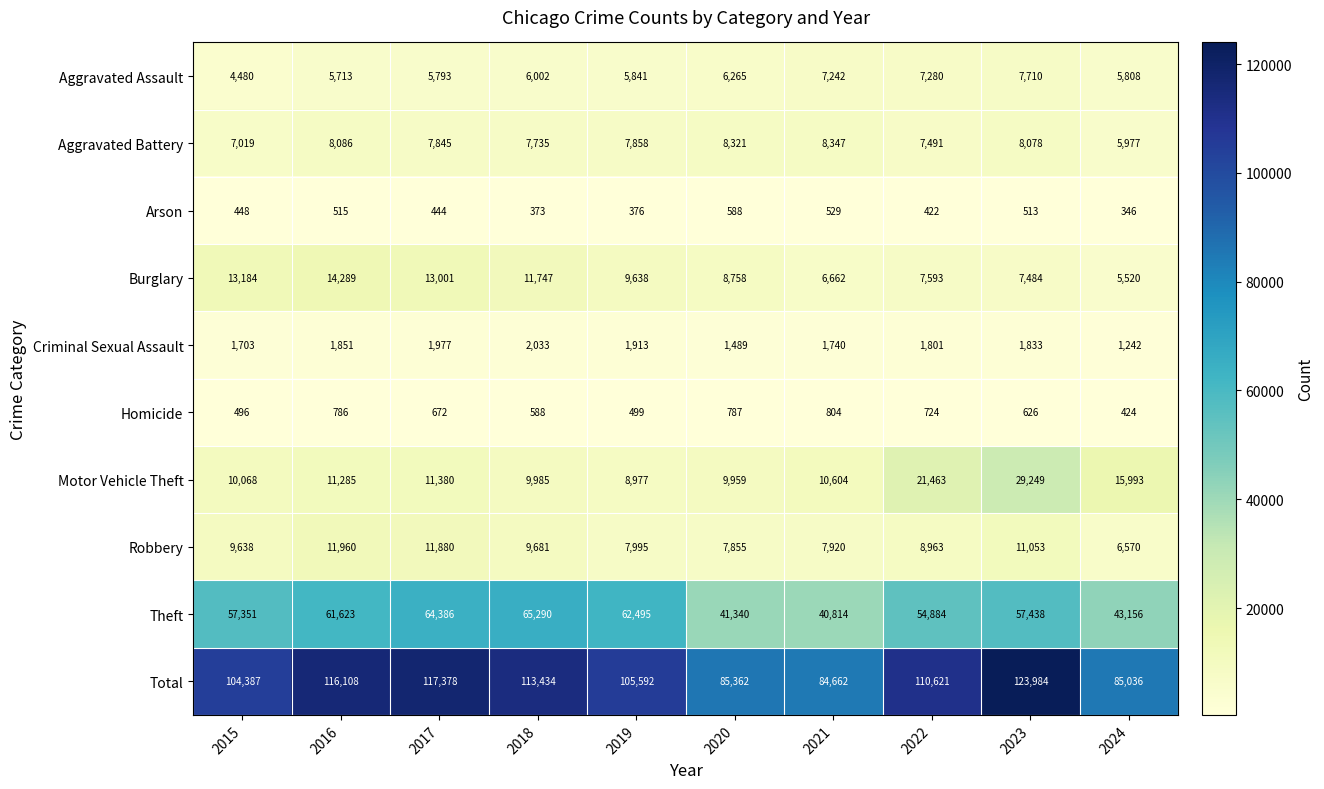

Is it true that Burglary equals 18881 at 2017?

False